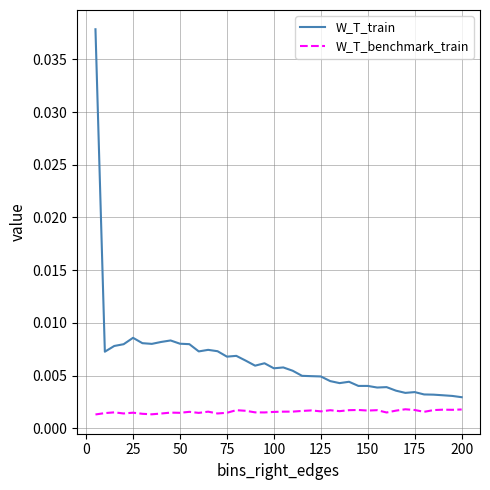

What are all the series names shown in the legend?

W_T_train, W_T_benchmark_train